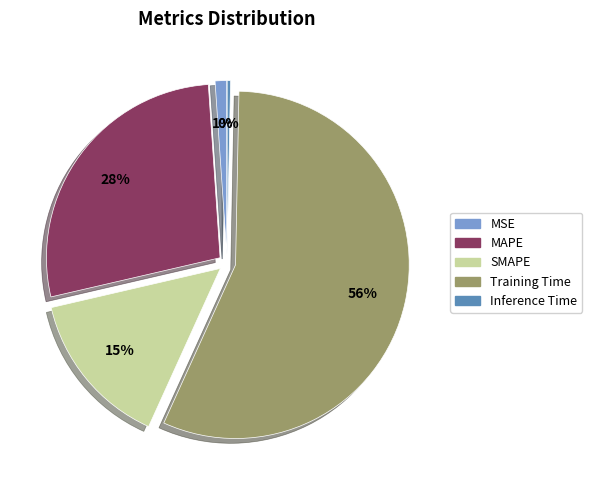

Which category has the biggest portion of the pie?

Training Time